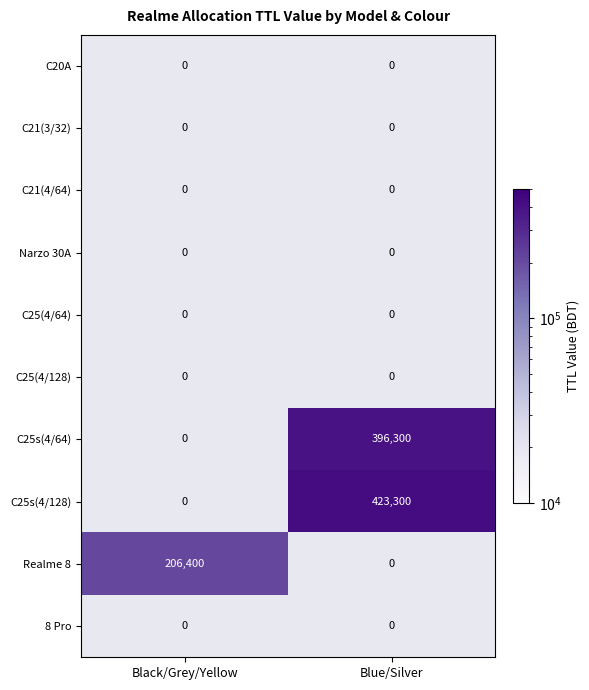

At which category does the chart reach its minimum across all series?

Black/Grey/Yellow